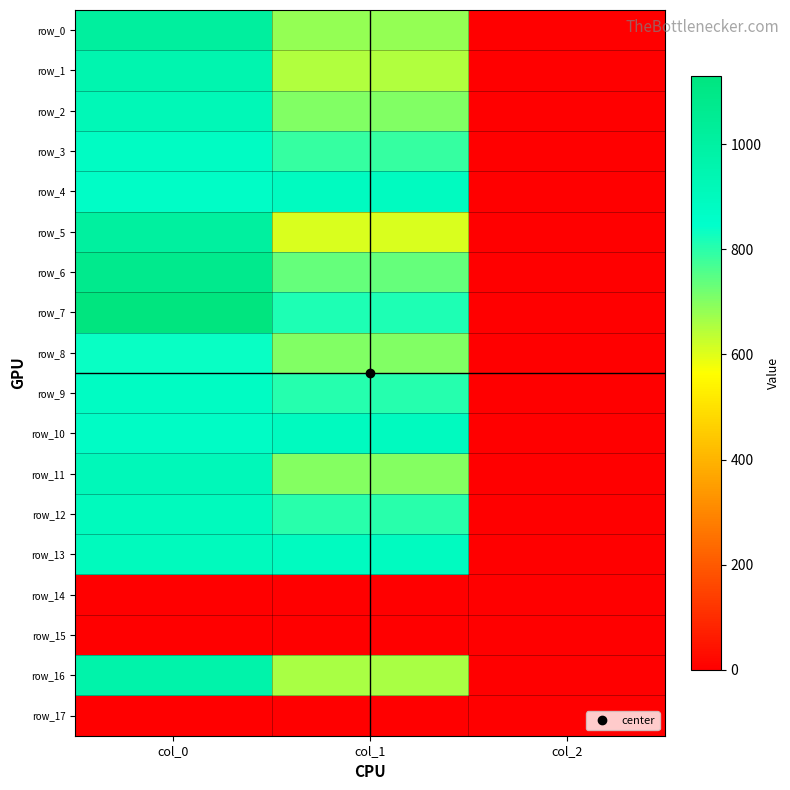

Rank the categories by row_9 value from lowest to highest.

col_2, col_1, col_0